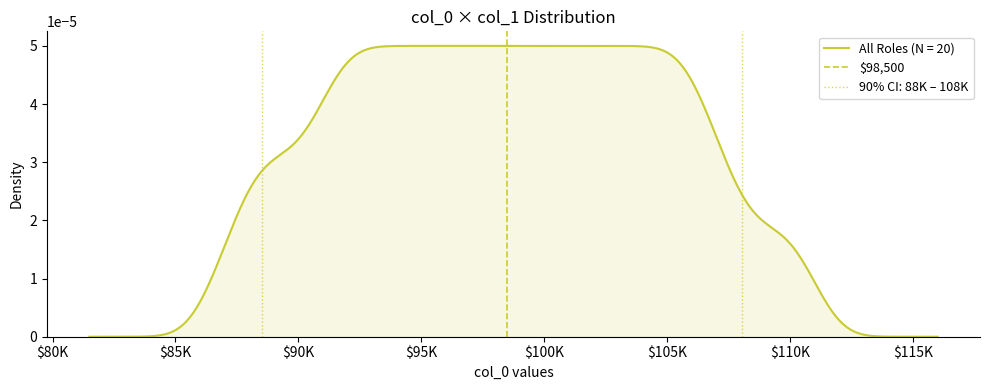

What is the label of the 2nd point from the left?

$80K